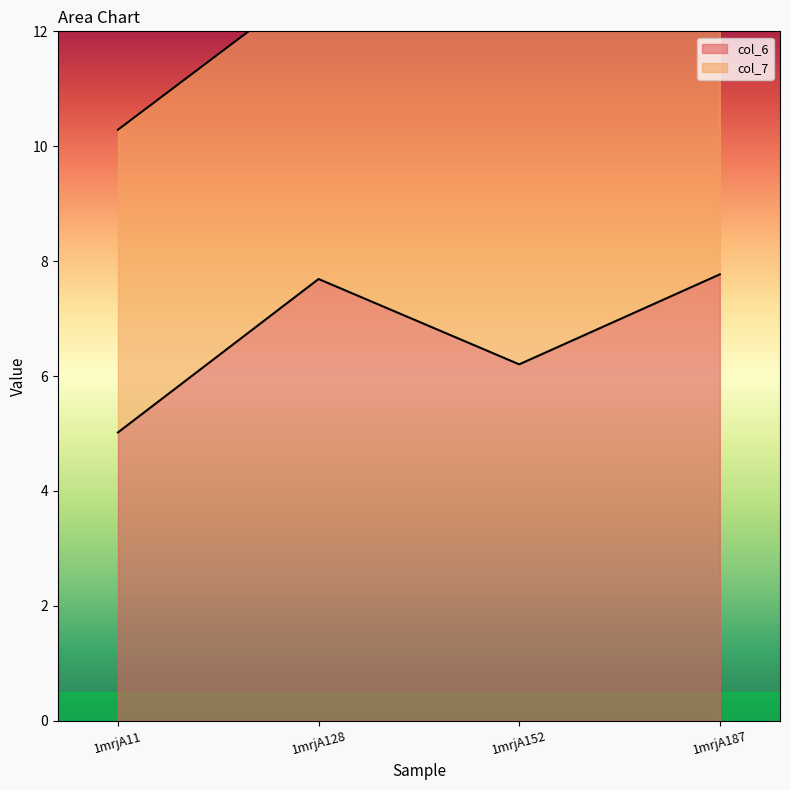

List the labels in order of value, largest first.

1mrjA187, 1mrjA128, 1mrjA152, 1mrjA11